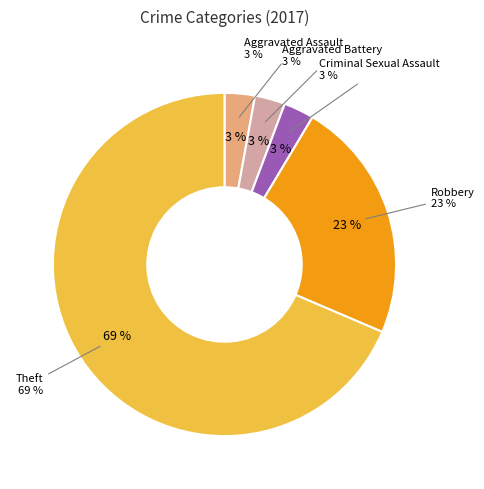

To the nearest percent, what portion does Aggravated Battery represent?

3%